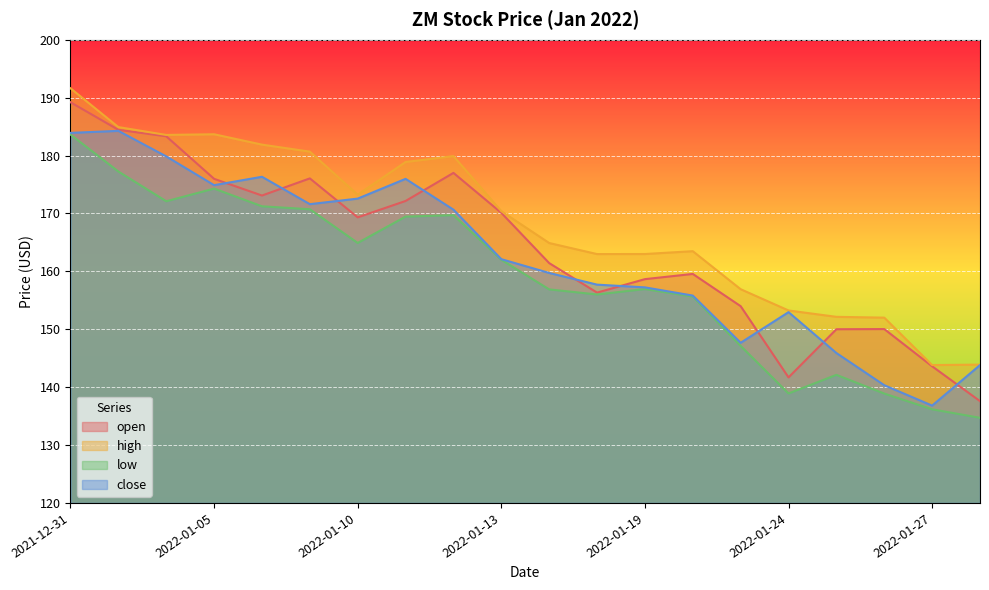

Which series has the largest range (max minus min)?

open